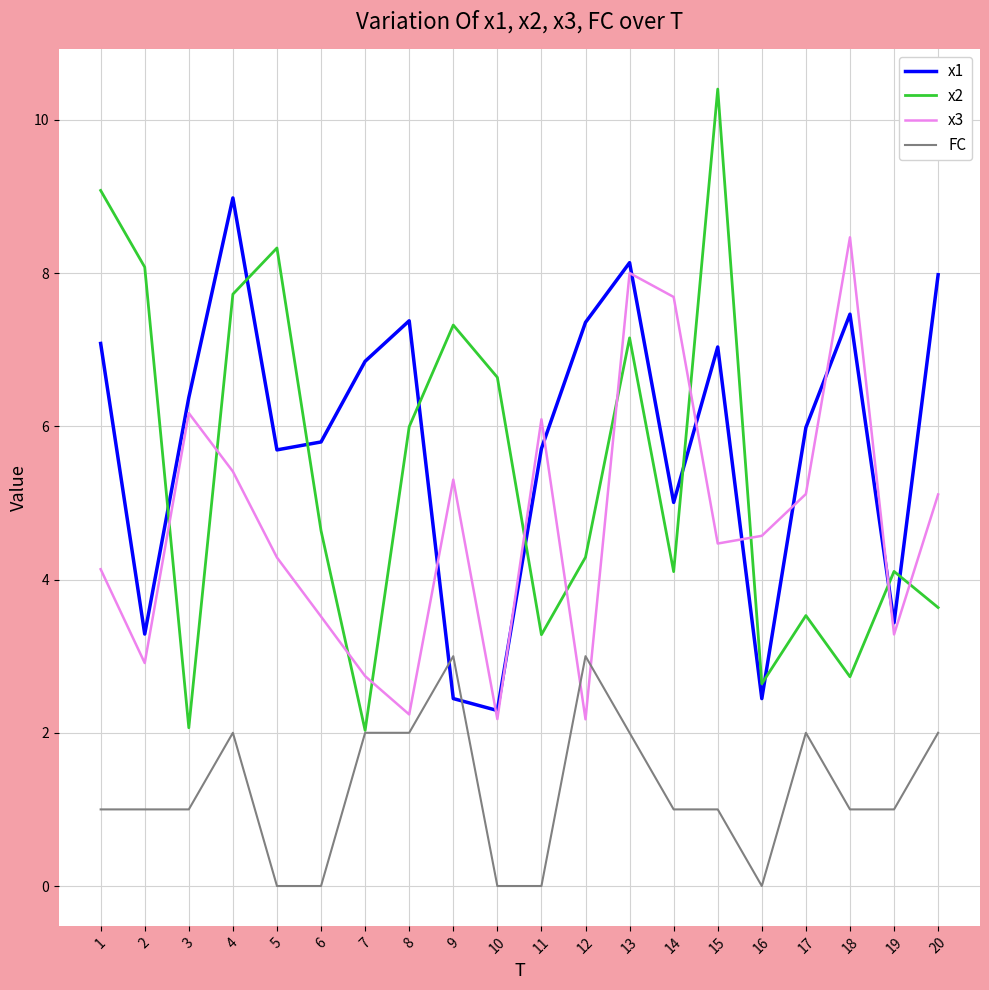

The x3 series shows 12.4 at 13. True or false?

False